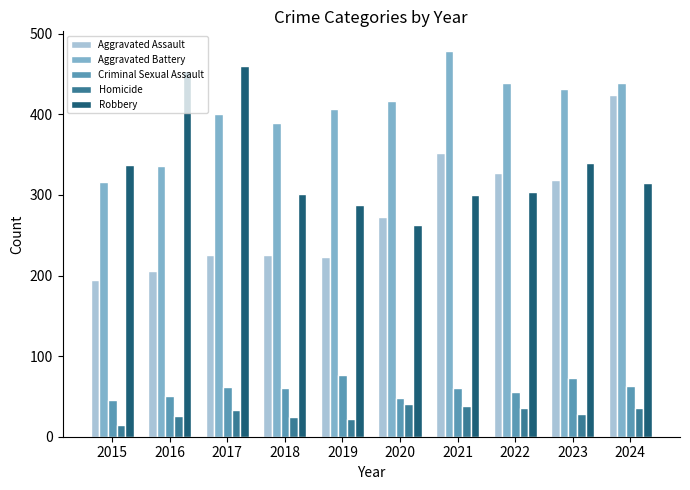

What is the average value of the Aggravated Battery series?

405